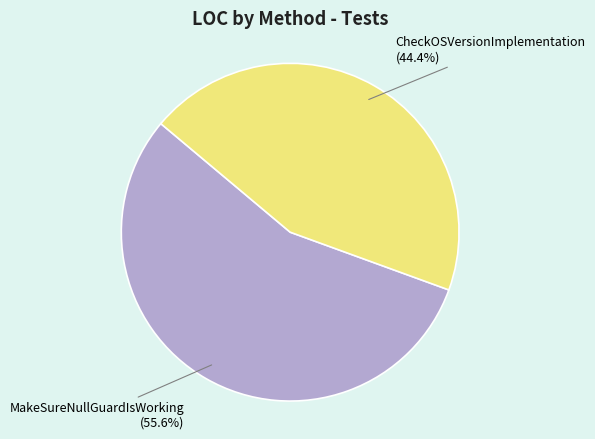

Is it true that CheckOSVersionImplementation is 44% of the pie?

True